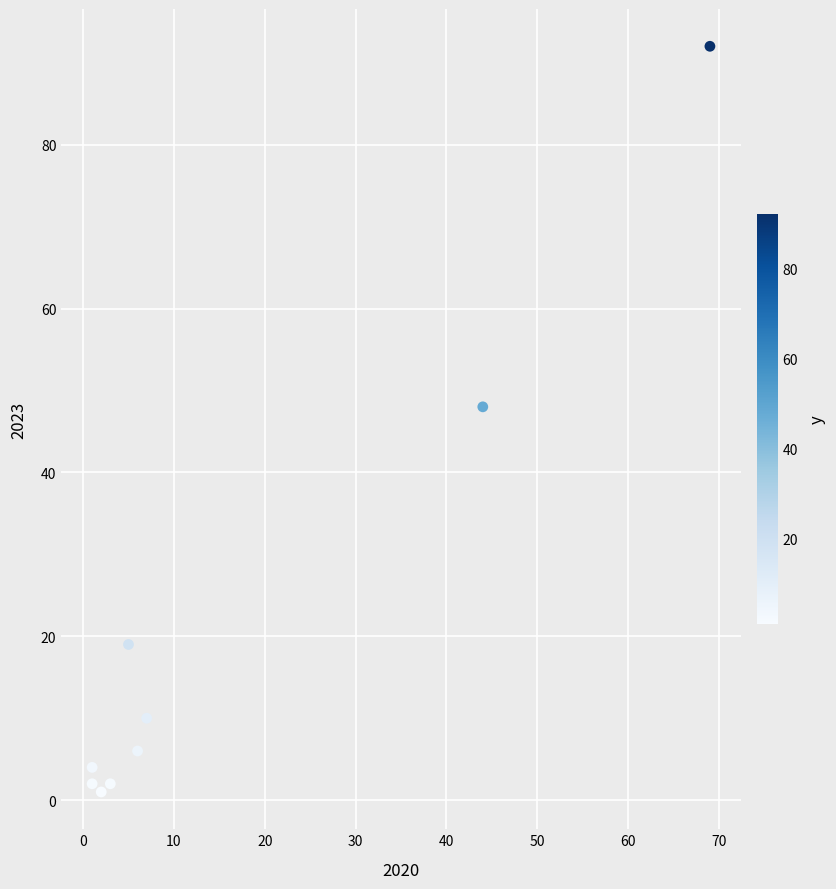

What Y value in the scatter plot is closest to 46?

48